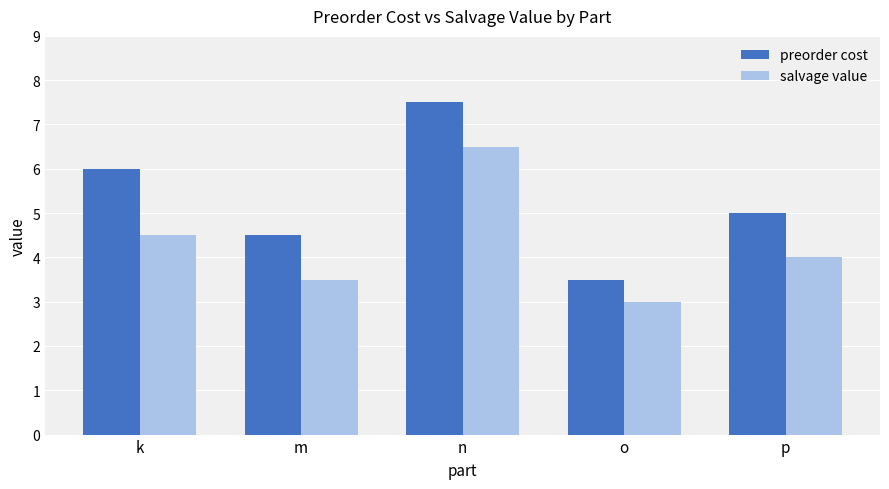

Is it true that salvage value equals 10.7 at n?

False